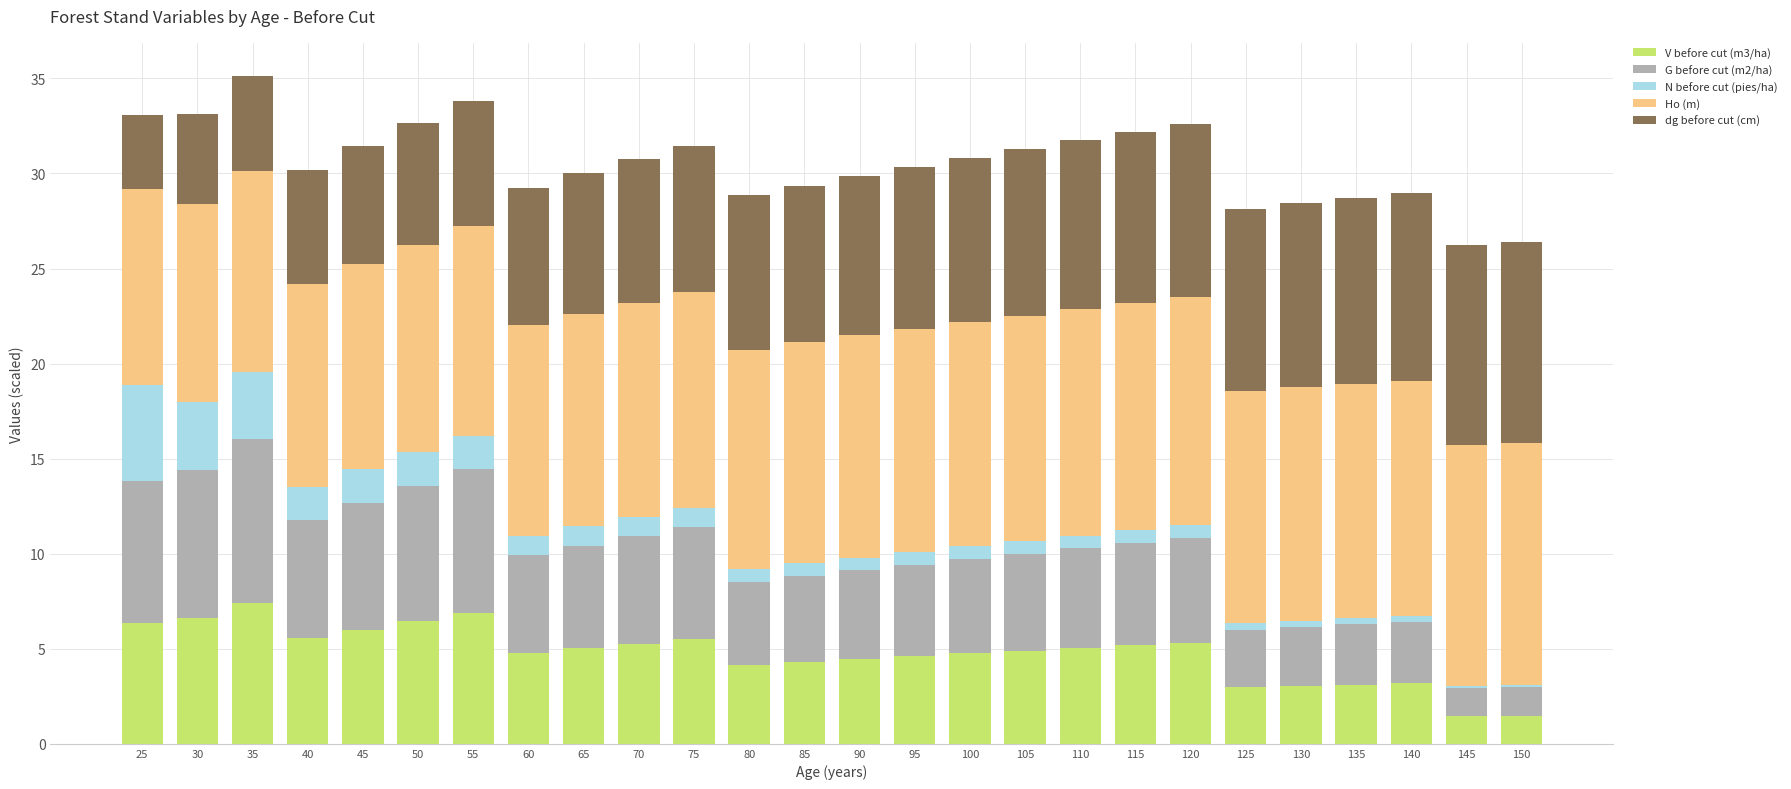

True or false: V before cut (m3/ha) has a value of 4.6 at 95.

True